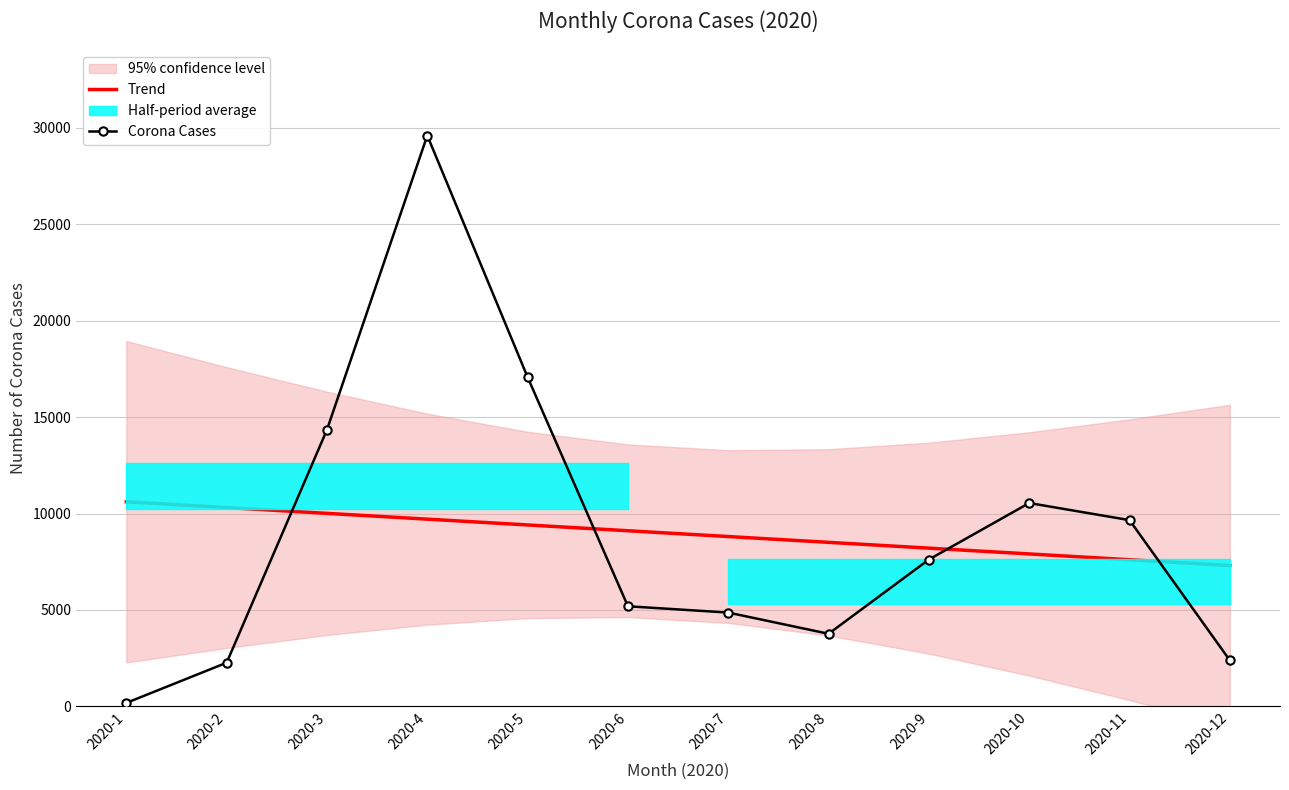

Which category has the lowest value in the Corona Cases series?

2020-1